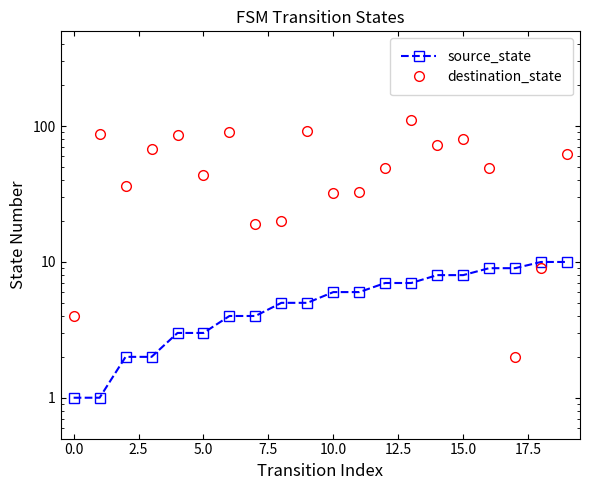

Reading left to right, what are all the values shown in this chart?

source_state: 1	1	2	2	3	3	4	4	5	5	6	6	7	7	8	8	9	9	10	10
destination_state: 4	88	36	68	86	44	91	19	20	92	32	33	49	112	73	80	49	2	9	62